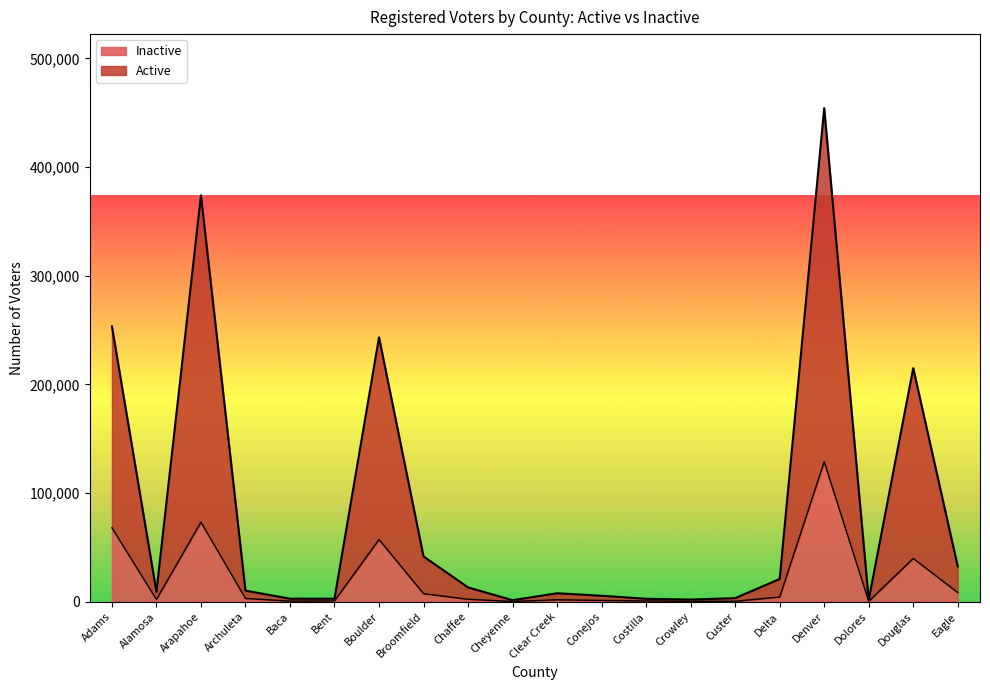

Count the number of categories in the chart.

20